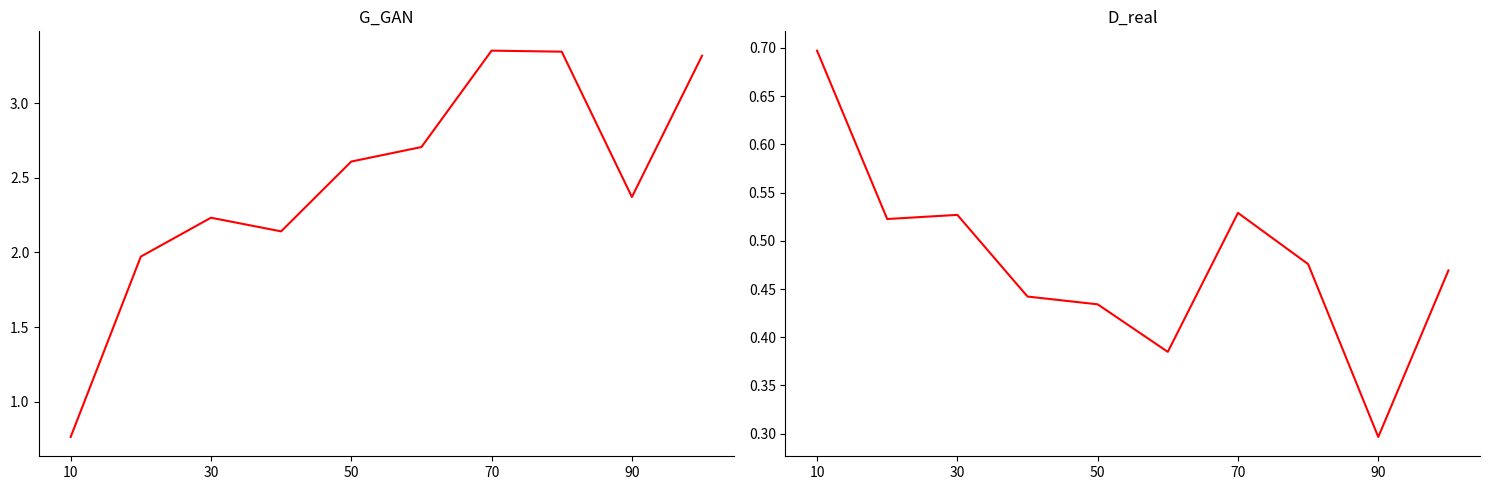

What is the maximum value shown in the chart?

3.4